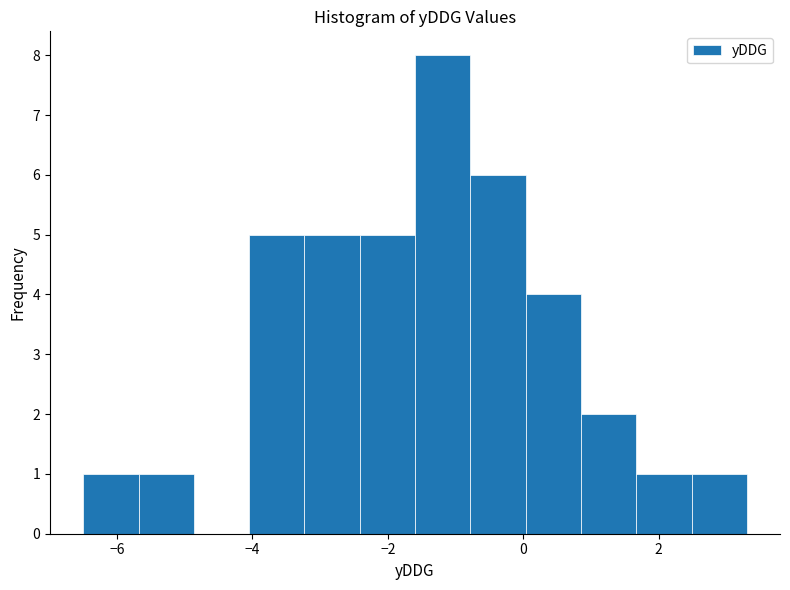

Reading left to right, transcribe this chart: for each bar, give the range it covers on the x-axis and its height. Neither the bar edges nor the heights are printed on the chart, so give them approximately, as read against the axes.

-6.4 to -5.6: 1
-5.6 to -4.8: 1
-4.8 to -4.0: 0
-4.0 to -3.2: 5
-3.2 to -2.4: 5
-2.4 to -1.6: 5
-1.6 to -0.8: 8
-0.8 to 0.0: 6
0.0 to 0.8: 4
0.8 to 1.6: 2
1.6 to 2.4: 1
2.4 to 3.4: 1